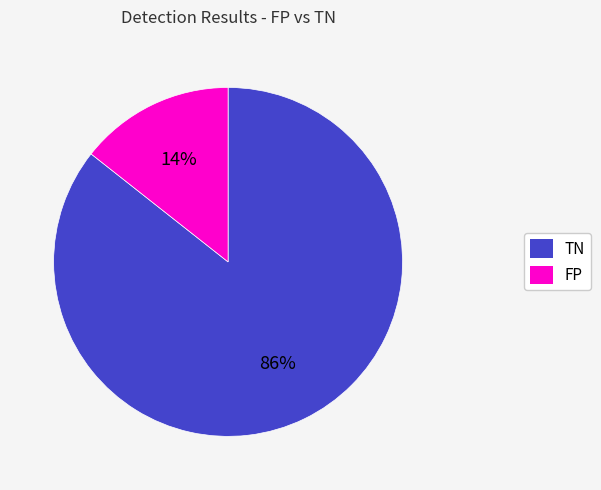

To the nearest percent, what is the combined percentage of FP and TN?

100%